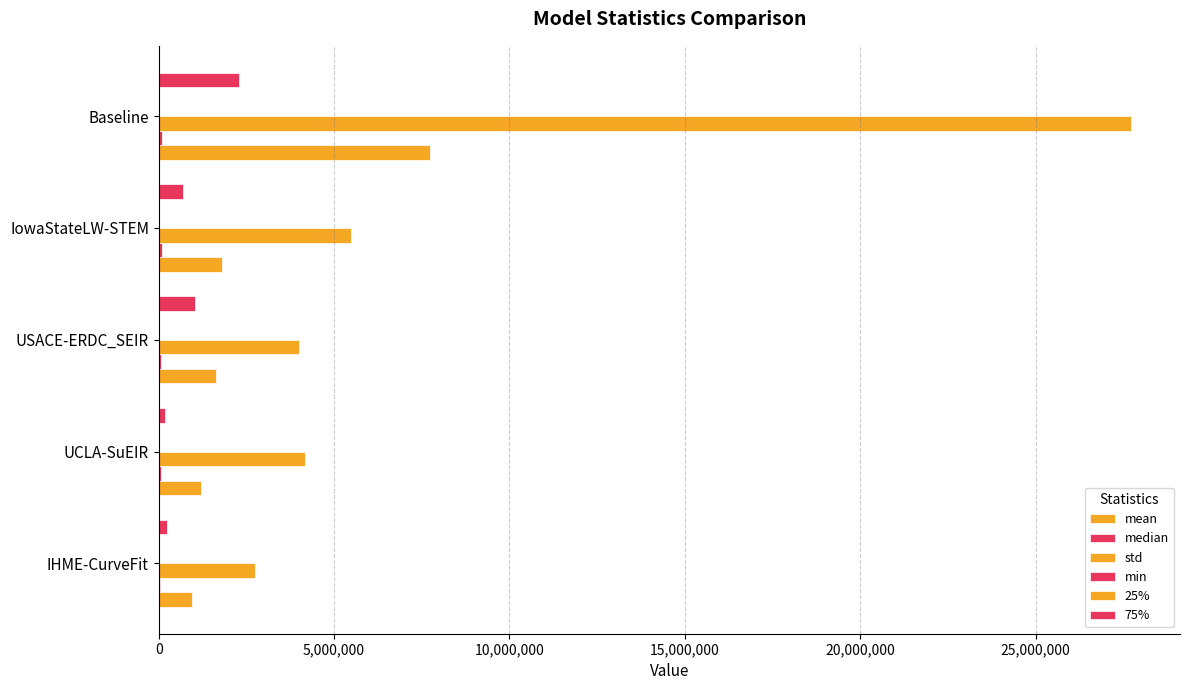

What is the difference between the maximum and minimum values in the 75% series?

2109327.2